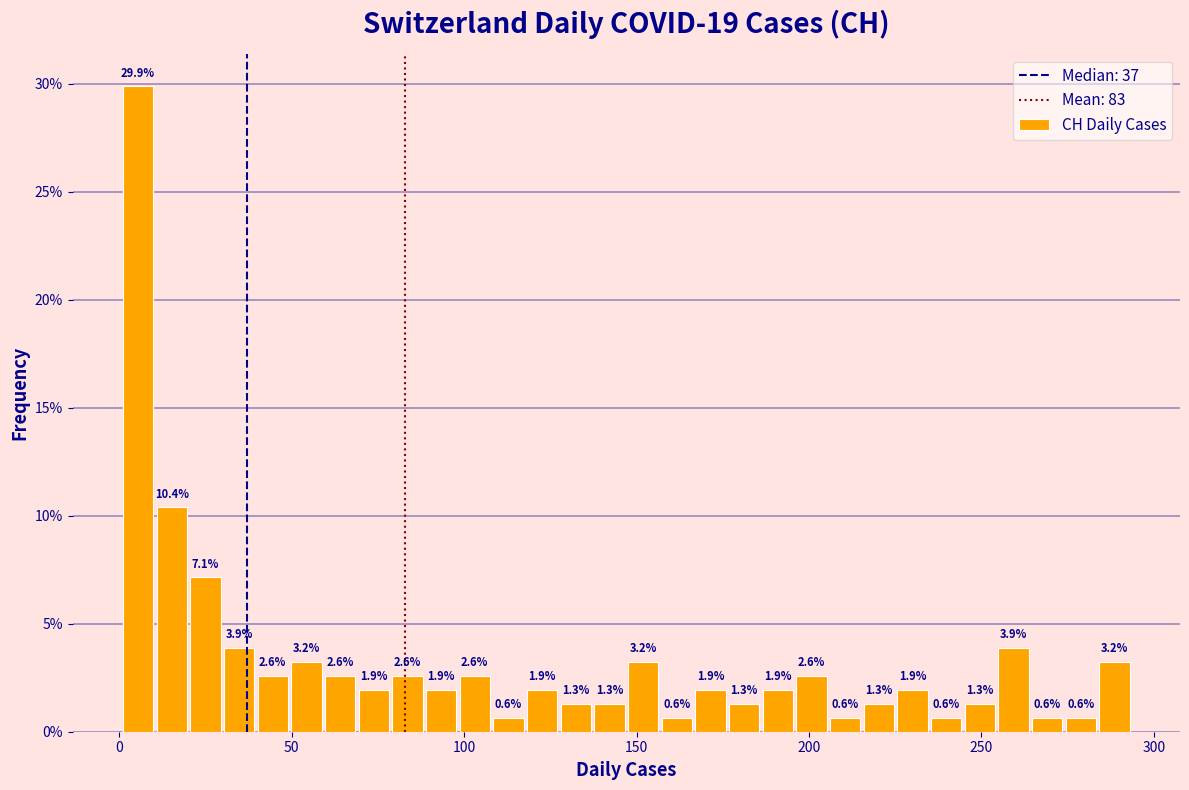

Read against the x-axis, roughly where is the centre of the tallest bar?

5